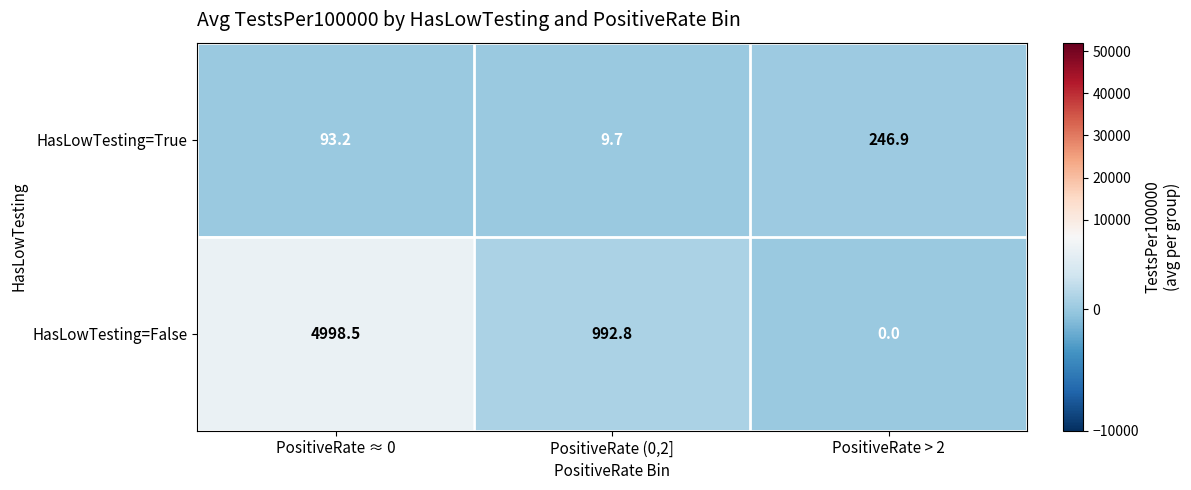

Which category has the lowest value across all series?

PositiveRate > 2